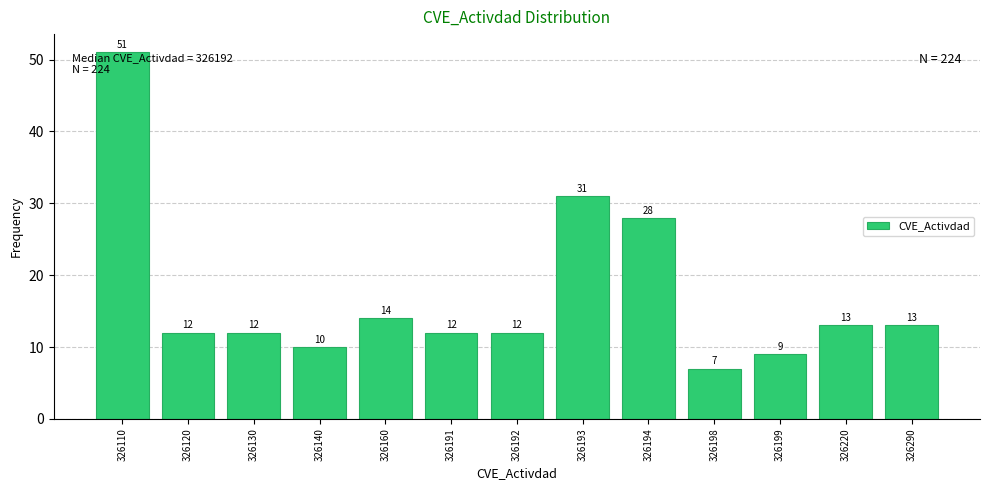

Reading right to left, what are all the values shown in this chart?

13	13	9	7	28	31	12	12	14	10	12	12	51